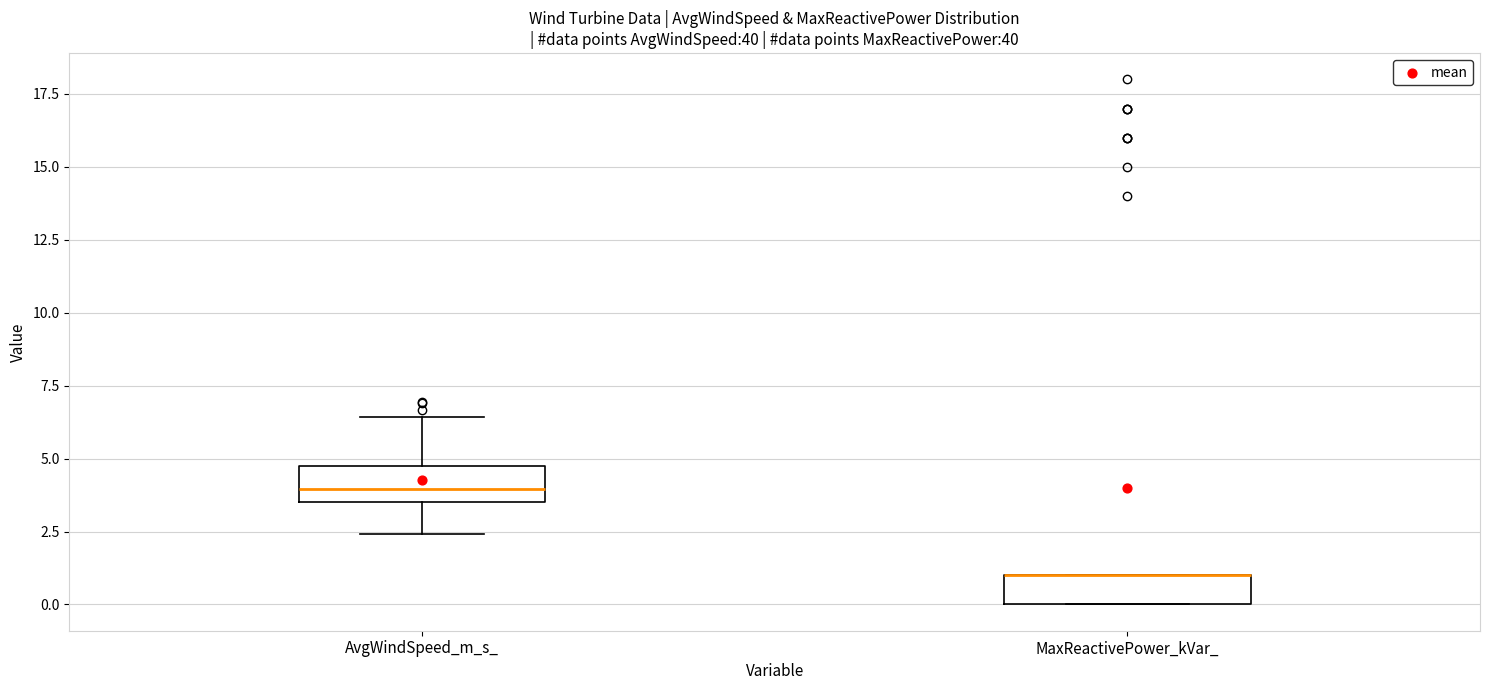

Reading left to right, transcribe this box plot: for each box, give where its median line is, the range the box spans, and where its two whiskers end, as read against the y-axis. The values are not printed on the chart, so give them approximately, as read against the axis.

AvgWindSpeed_m_s_: median 4.0, box 3.5 to 4.5, whiskers 2.5 to 6.5
MaxReactivePower_kVar_: median 1.0 (drawn on the box's upper edge), box 0.0 to 1.0, whiskers 0.0 to 1.0